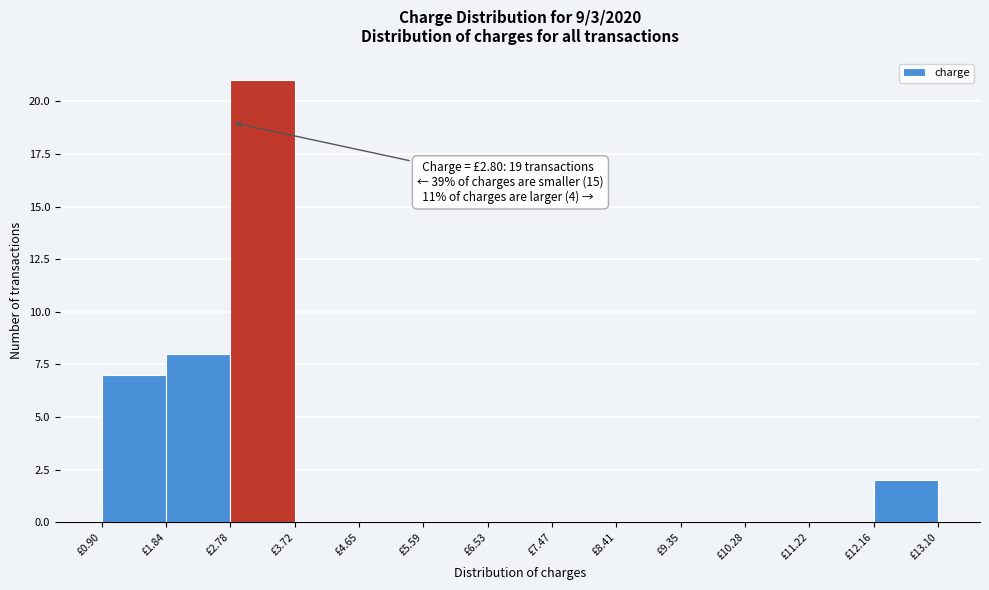

Which range on the x-axis has the tallest bar?

2.8 to 3.7